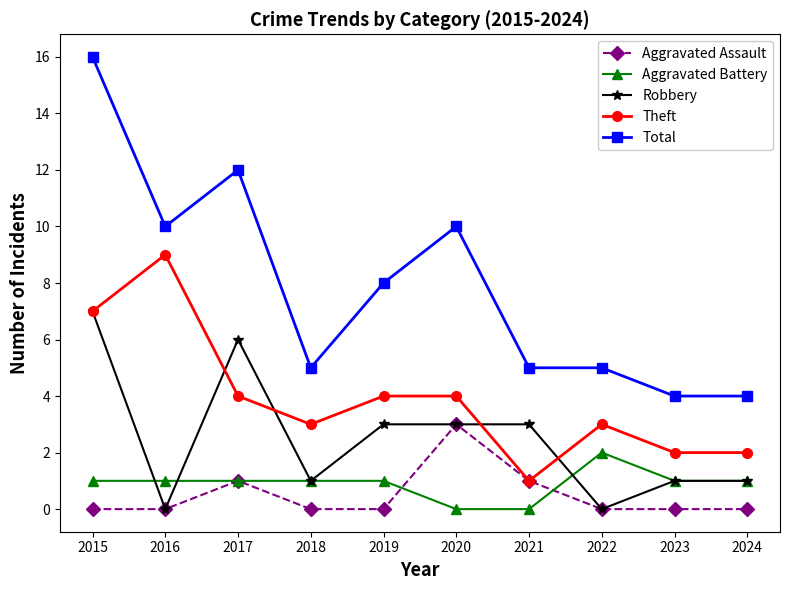

What is the difference between the Theft values at 2015 and 2018?

4